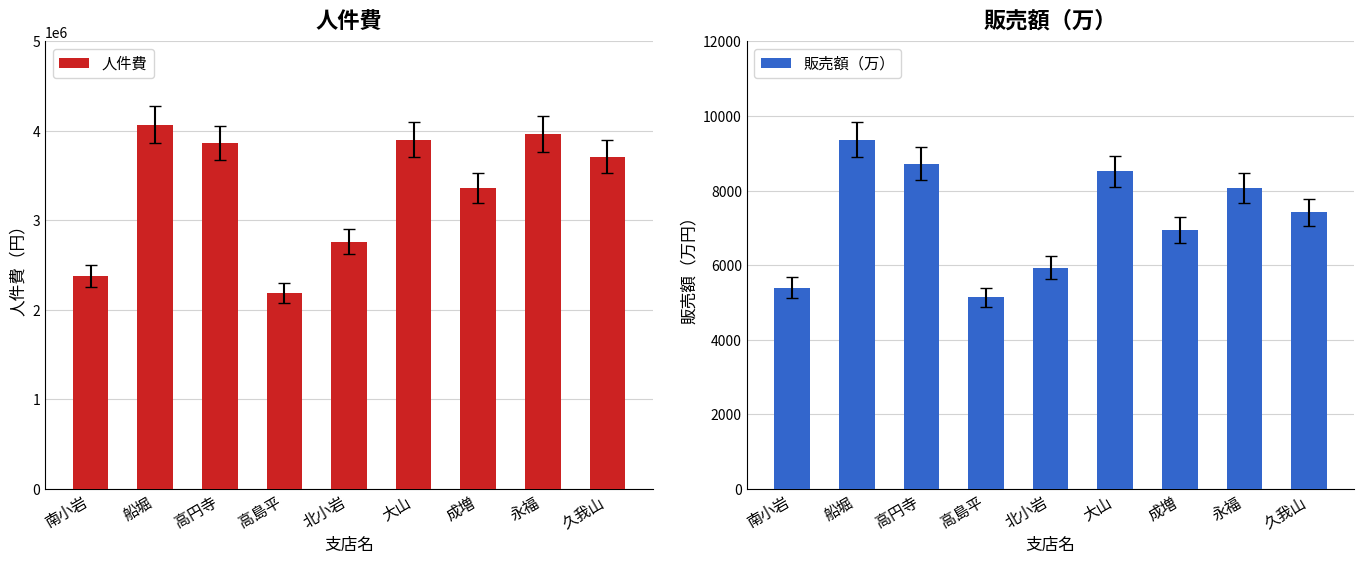

True or false: 人件費 has a value of 1771980 at 大山.

False